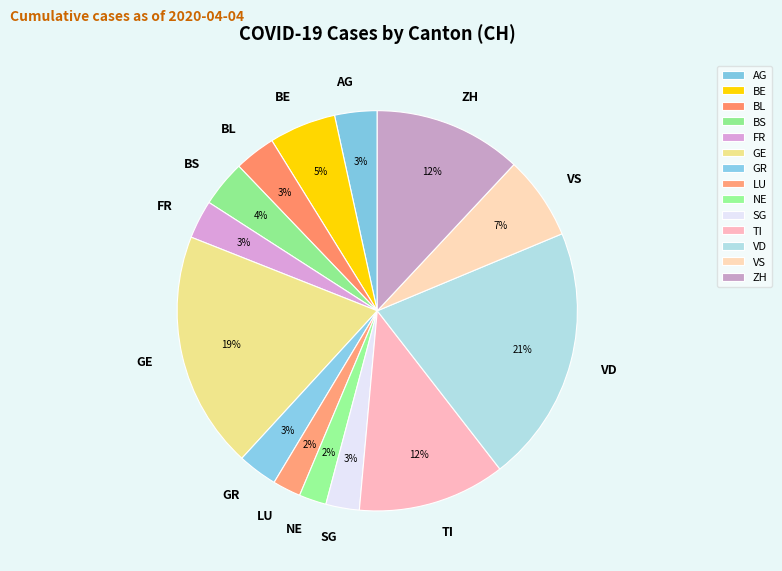

How many segments does this pie chart have?

14